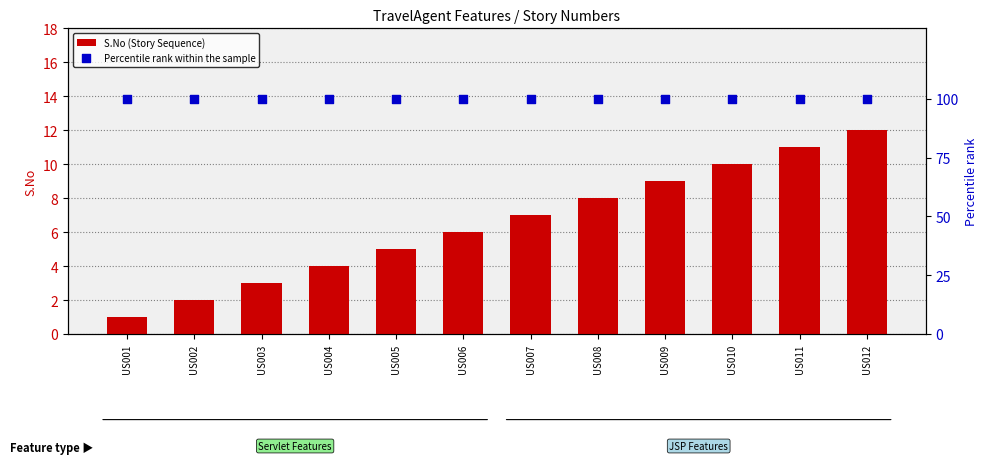

At how many categories does at least one series exceed 50?

12